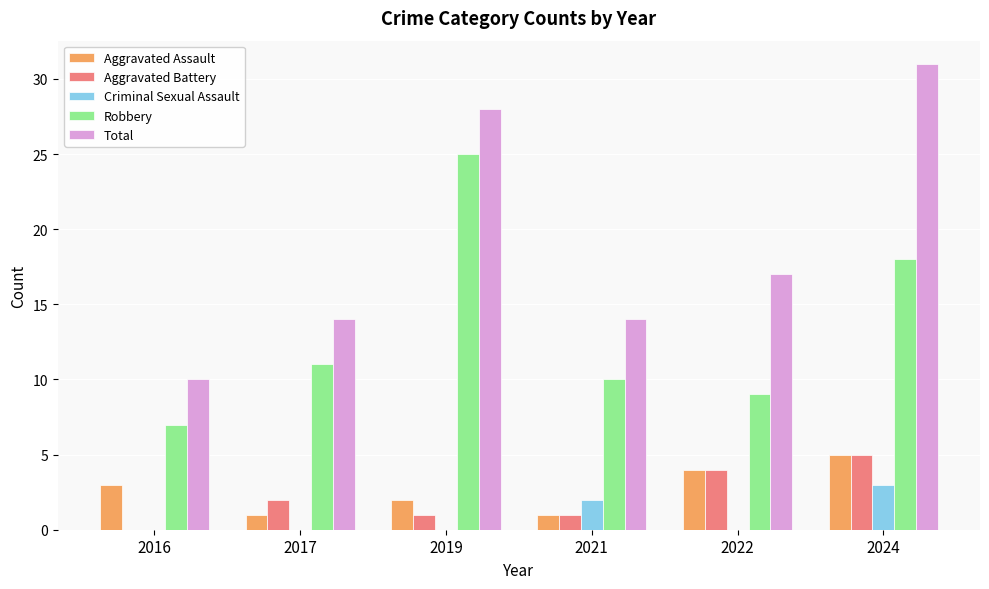

What is the maximum value for Criminal Sexual Assault?

3